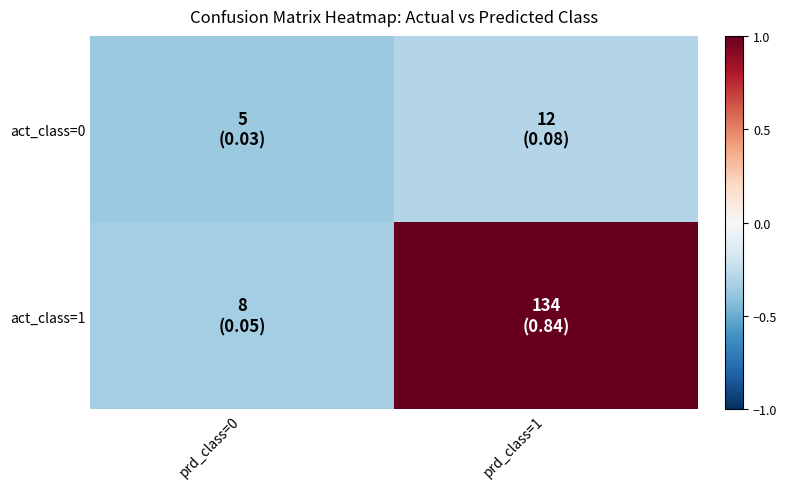

Which category has the highest value across all series?

prd_class=1